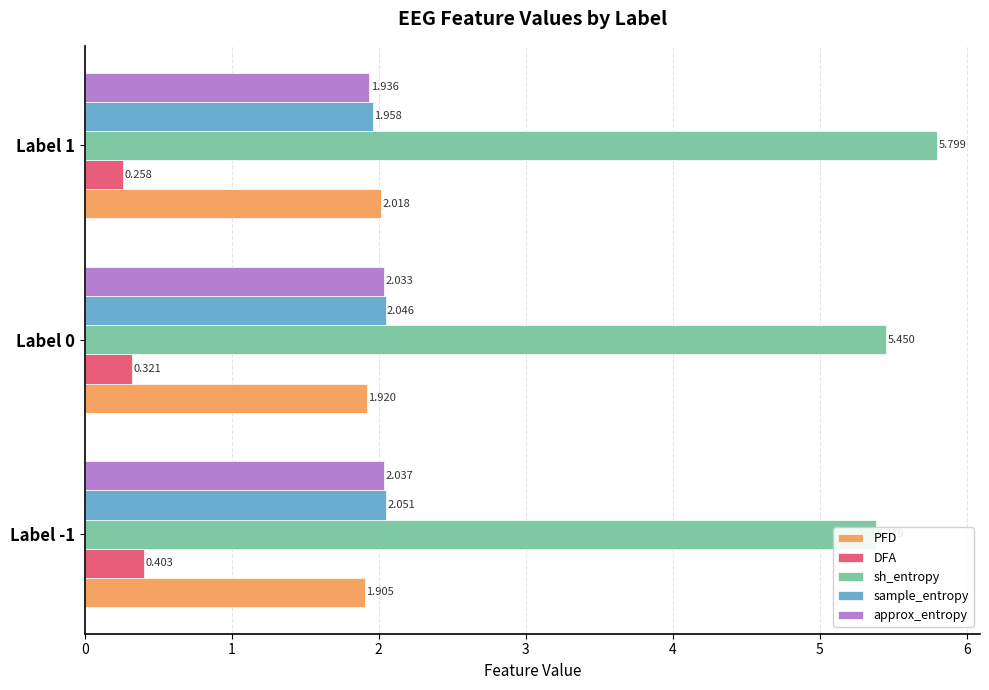

How many DFA values are between 0 and 1?

3